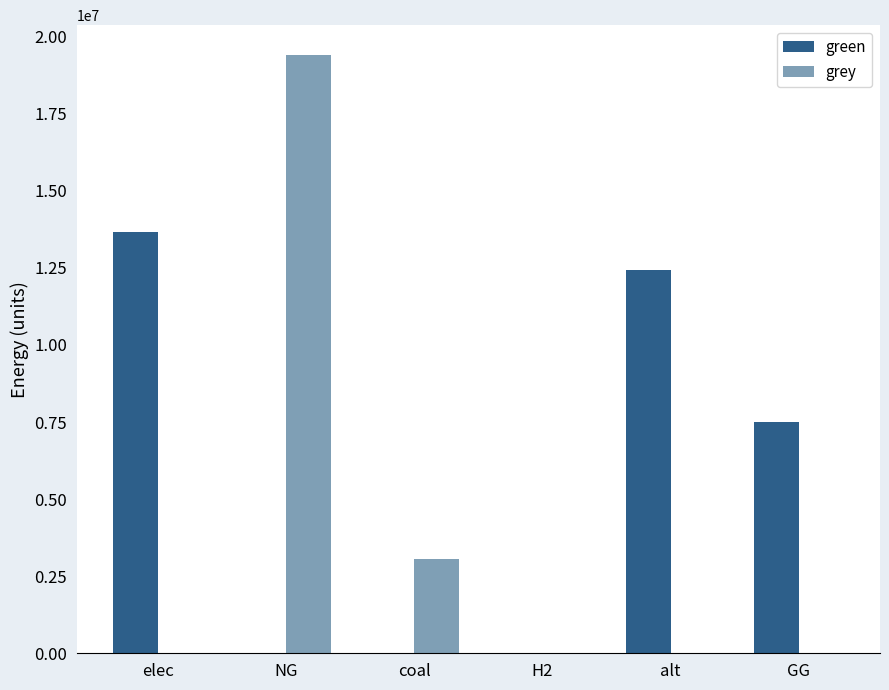

What are all the series names shown in the legend?

green, grey